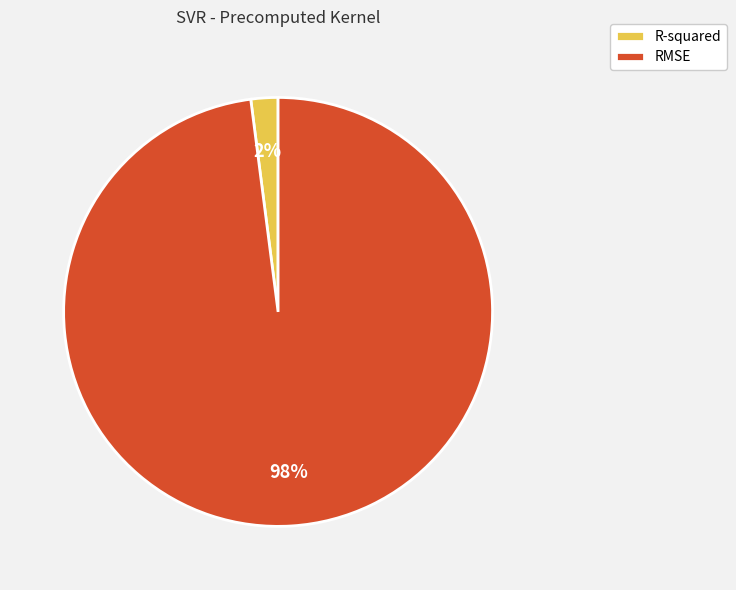

Which category has the biggest portion of the pie?

RMSE